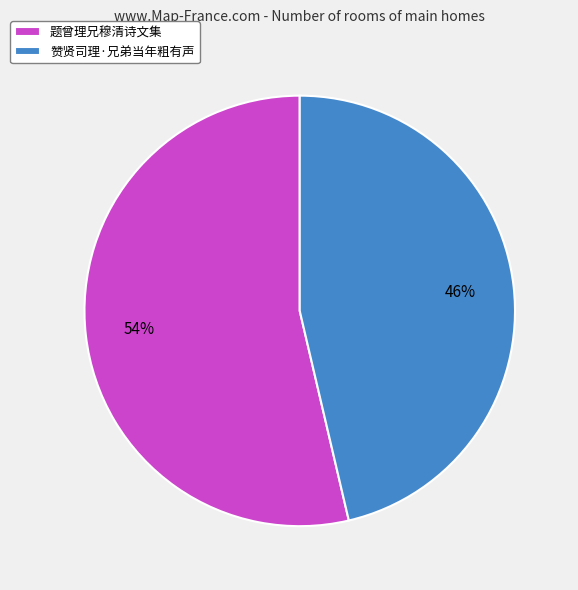

Is there a majority slice in this chart?

Yes